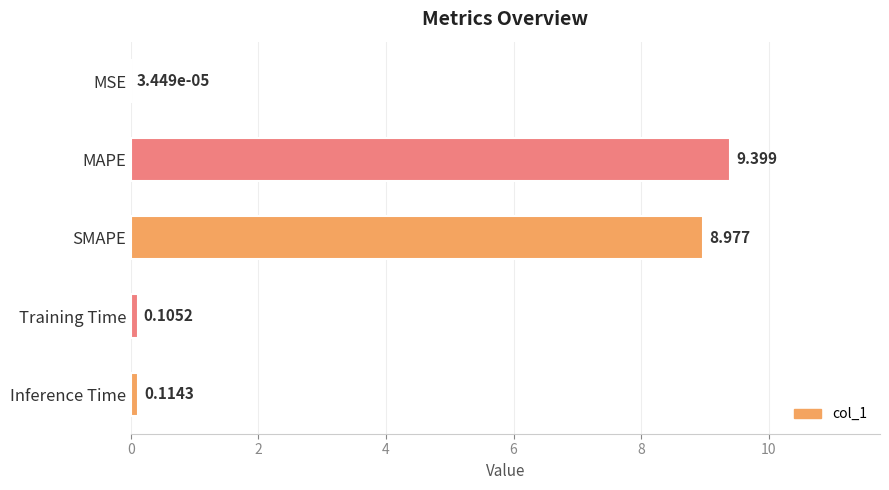

Where is the data nearest to the value 4?

Inference Time